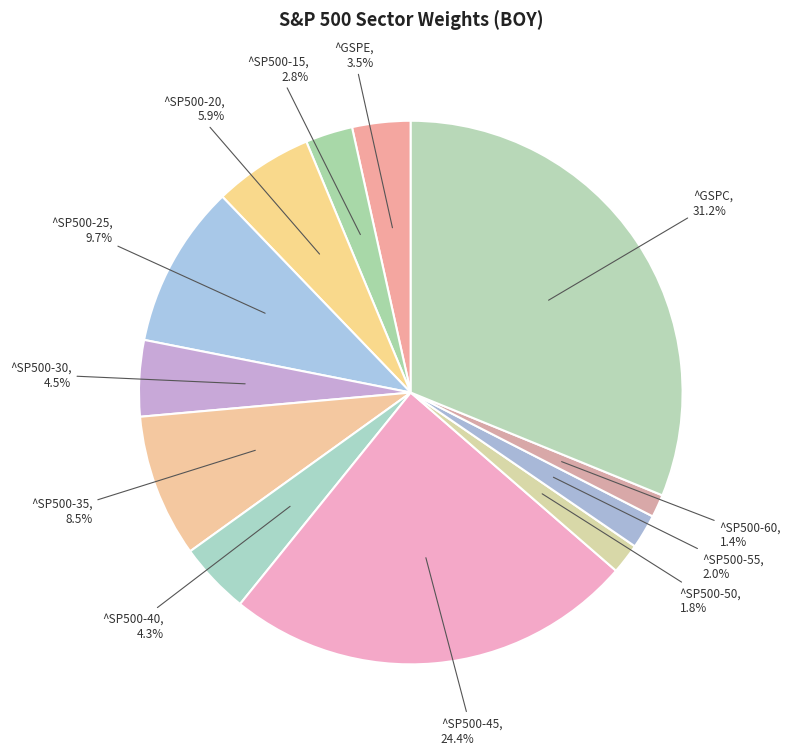

What is the largest slice in the pie chart?

^GSPC